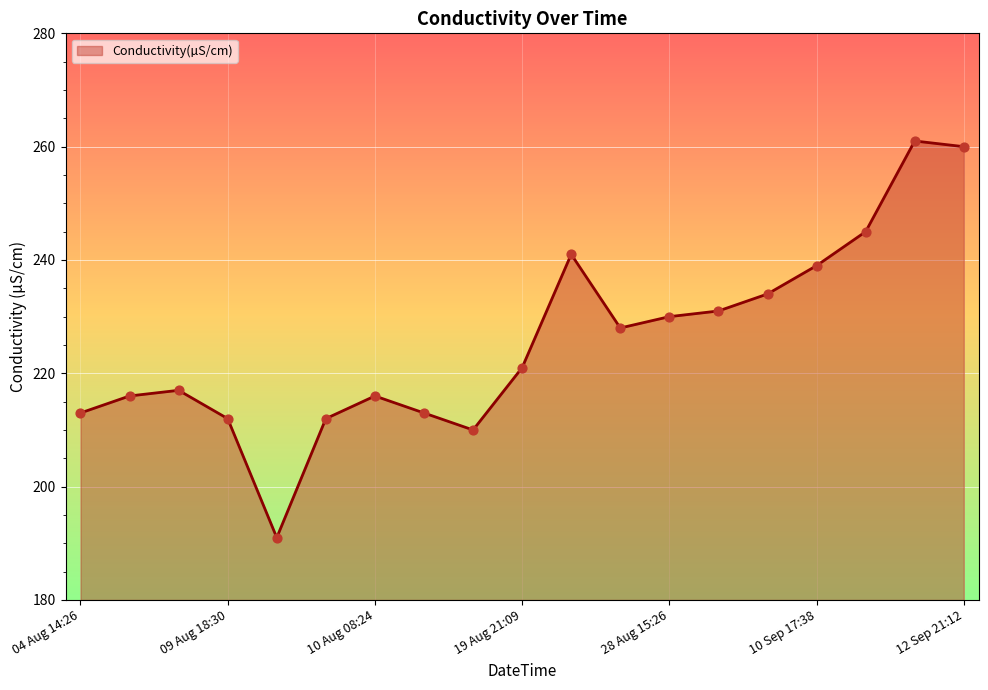

What is the greatest value displayed?

261